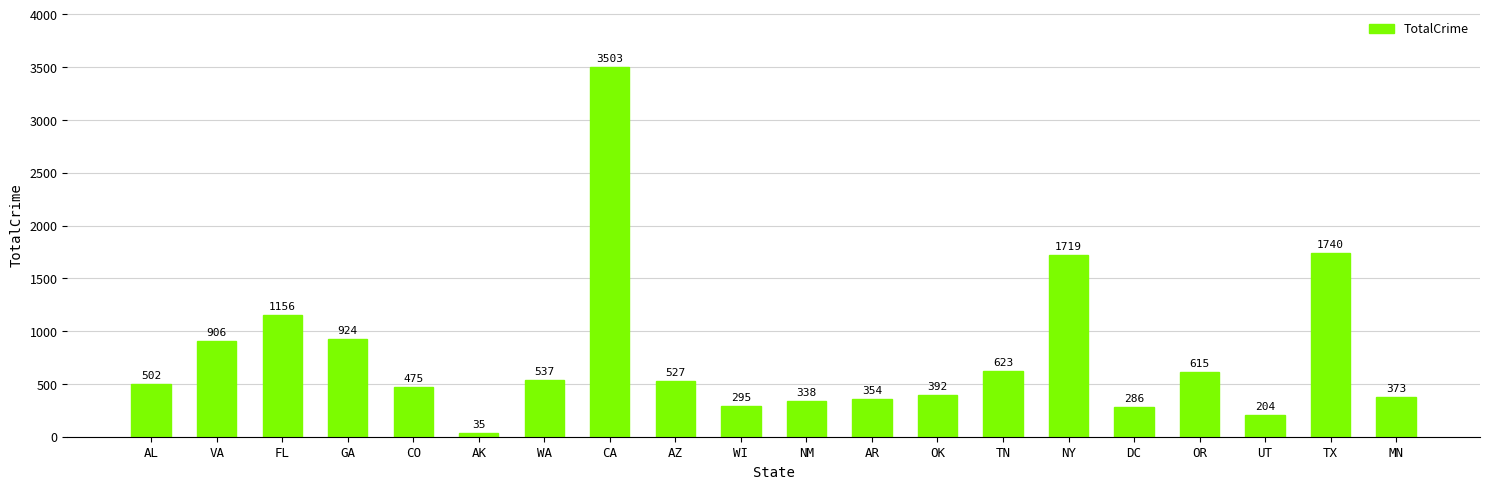

Does the chart contain stacked bars?

No